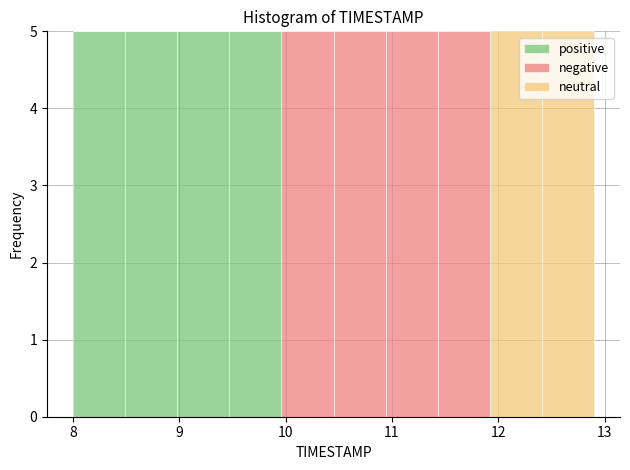

Reading left to right, transcribe this chart: for each stacked bar, give the range it covers on the x-axis and its total height. Neither the bar edges nor the heights are printed on the chart, so give them approximately, as read against the axes.

8.00 to 8.49: 5
8.49 to 8.98: 5
8.98 to 9.47: 5
9.47 to 9.96: 5
9.96 to 10.45: 5
10.45 to 10.94: 5
10.94 to 11.43: 5
11.43 to 11.92: 5
11.92 to 12.41: 5
12.41 to 12.90: 5